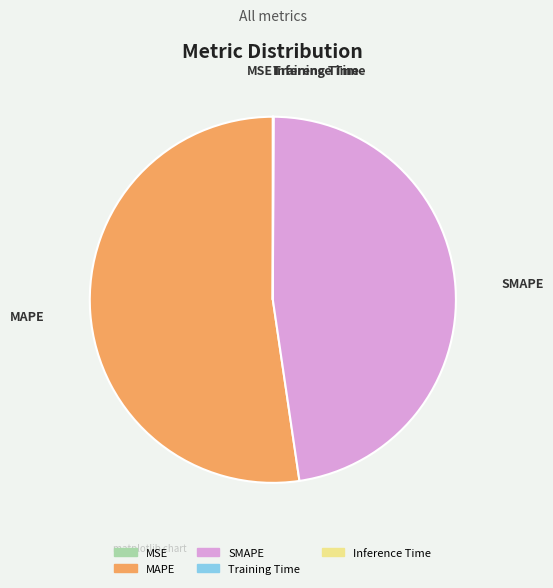

Is there a majority slice in this chart?

Yes